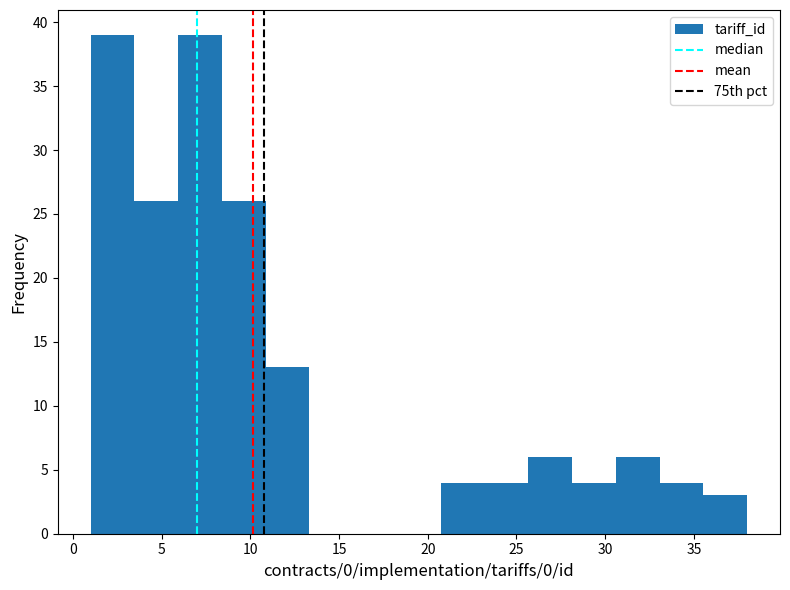

Reading left to right, transcribe this chart: for each bar, give the range it covers on the x-axis and its height. Neither the bar edges nor the heights are printed on the chart, so give them approximately, as read against the axes.

1.0 to 3.5: 39
3.5 to 6.0: 26
6.0 to 8.5: 39
8.5 to 11.0: 26
11.0 to 13.5: 13
13.5 to 16.0: 0
16.0 to 18.5: 0
18.5 to 20.5: 0
20.5 to 23.0: 4
23.0 to 25.5: 4
25.5 to 28.0: 6
28.0 to 30.5: 4
30.5 to 33.0: 6
33.0 to 35.5: 4
35.5 to 38.0: 3